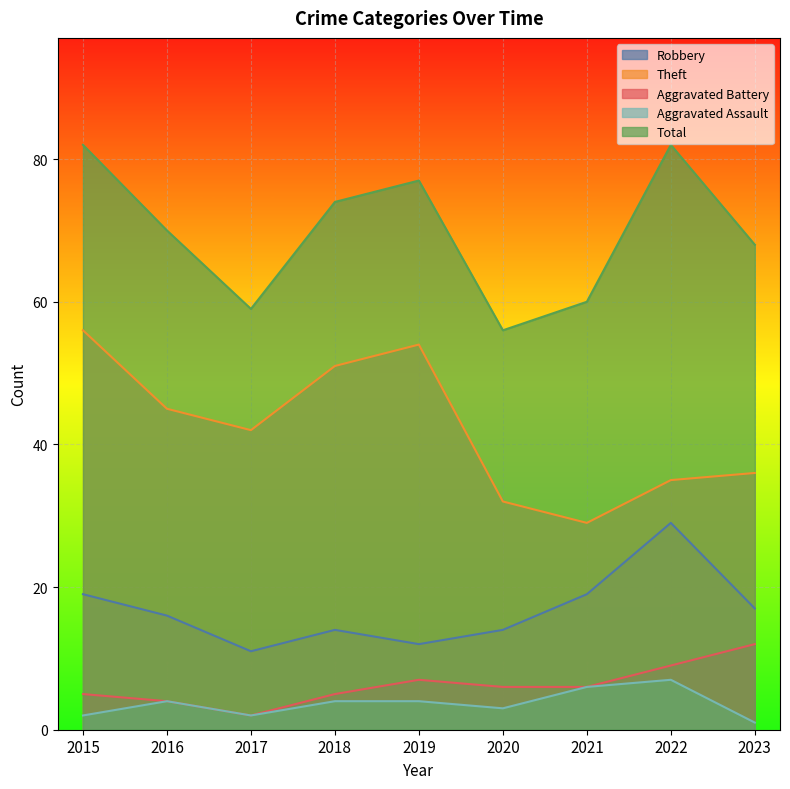

At which label does Theft first exceed 42?

2015